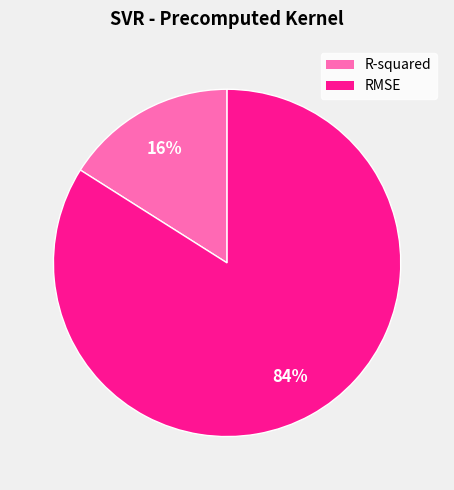

The RMSE slice represents 69% of the pie. True or false?

False